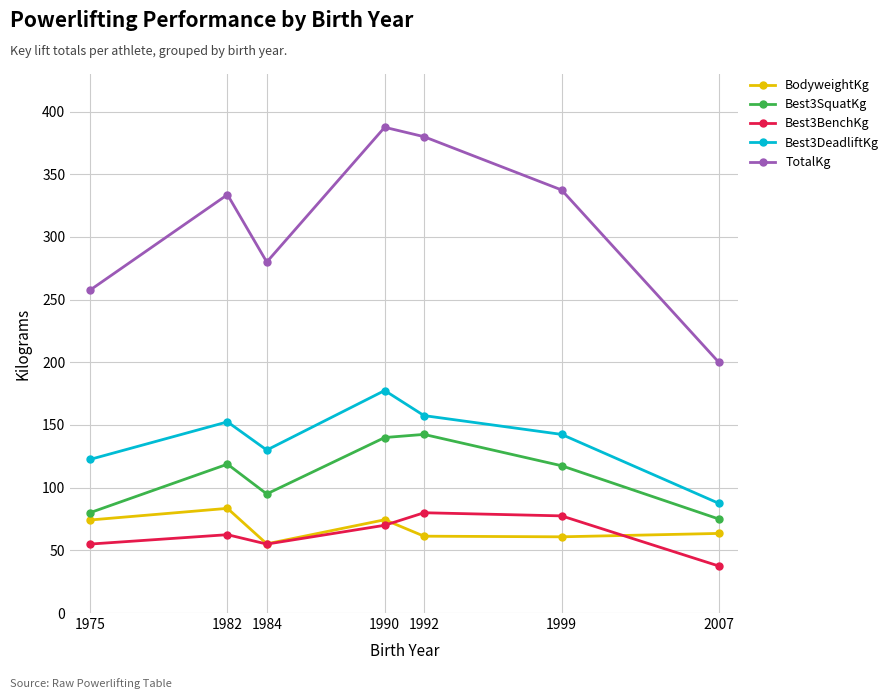

Which series has the largest total across all categories?

TotalKg